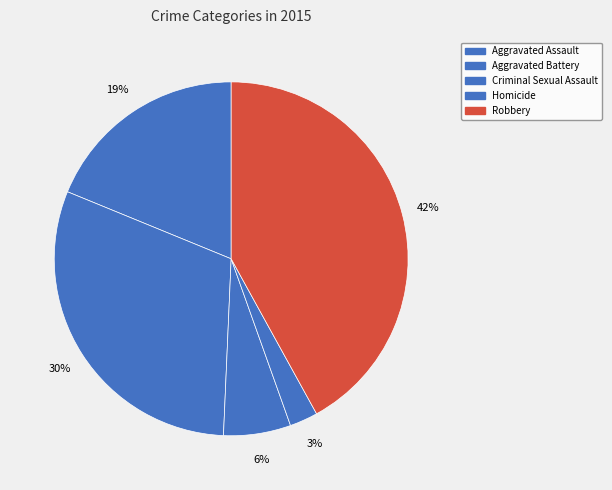

Which category has the smallest portion of the pie?

Homicide